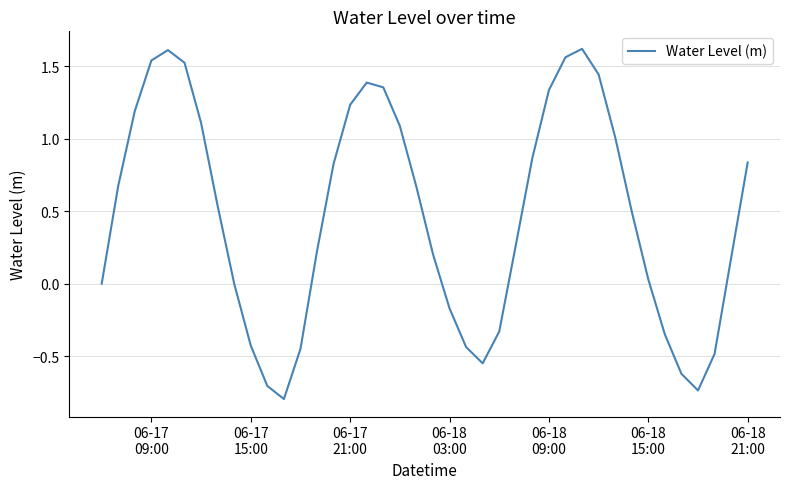

What is the smallest value displayed?

-0.8